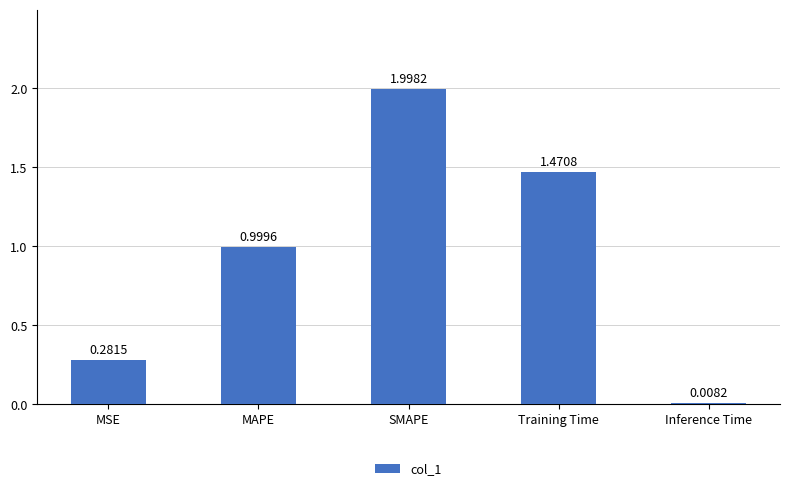

What is the sum of the values at SMAPE and Inference Time?

2.0